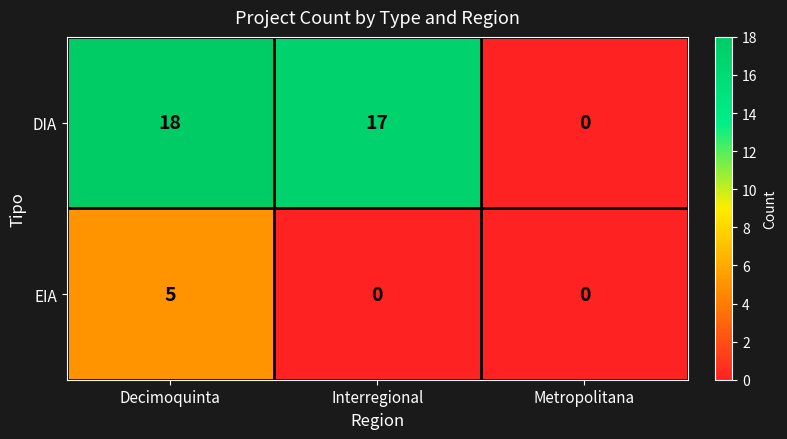

What is the difference between the highest and lowest values at Interregional?

17